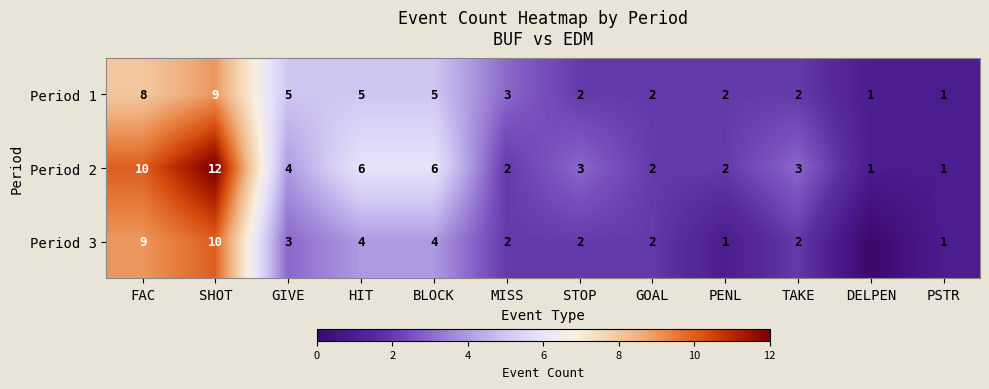

What is the total value across all series at DELPEN?

2